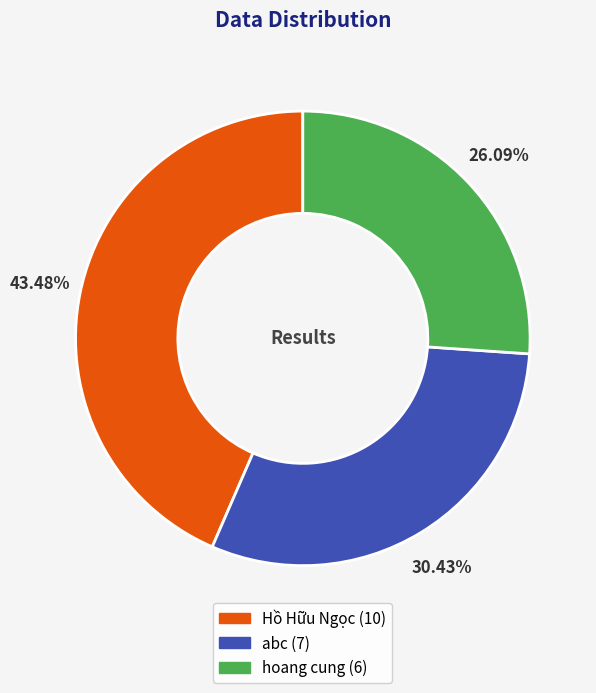

Between abc and Hồ Hữu Ngọc, which is larger?

Hồ Hữu Ngọc